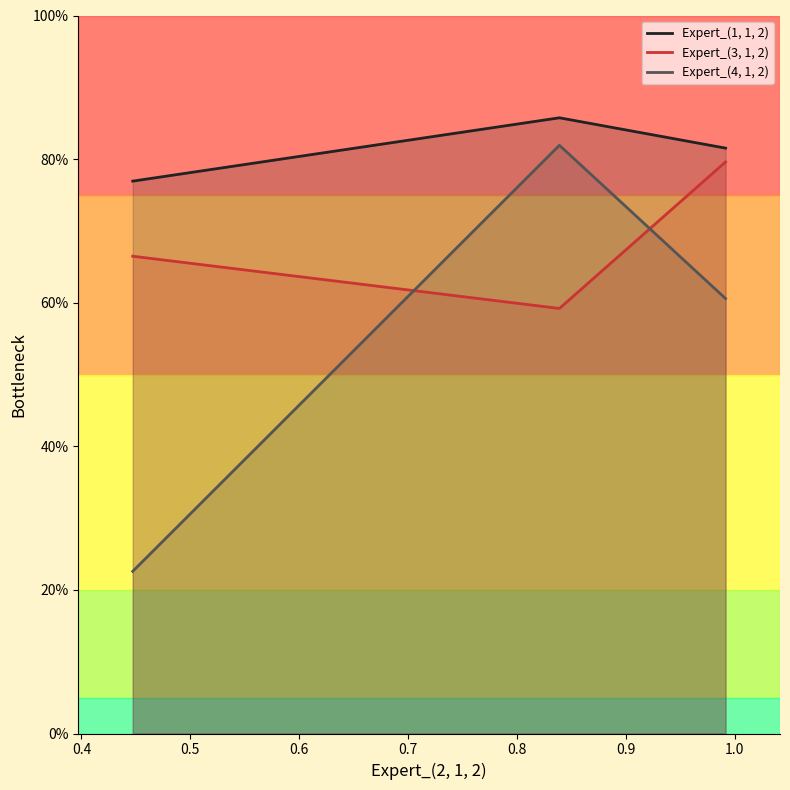

Reading left to right, transcribe all the data shown in this chart.

Expert_(1, 1, 2): 0.8	0.9	0.8
Expert_(3, 1, 2): 0.7	0.6	0.8
Expert_(4, 1, 2): 0.2	0.8	0.6